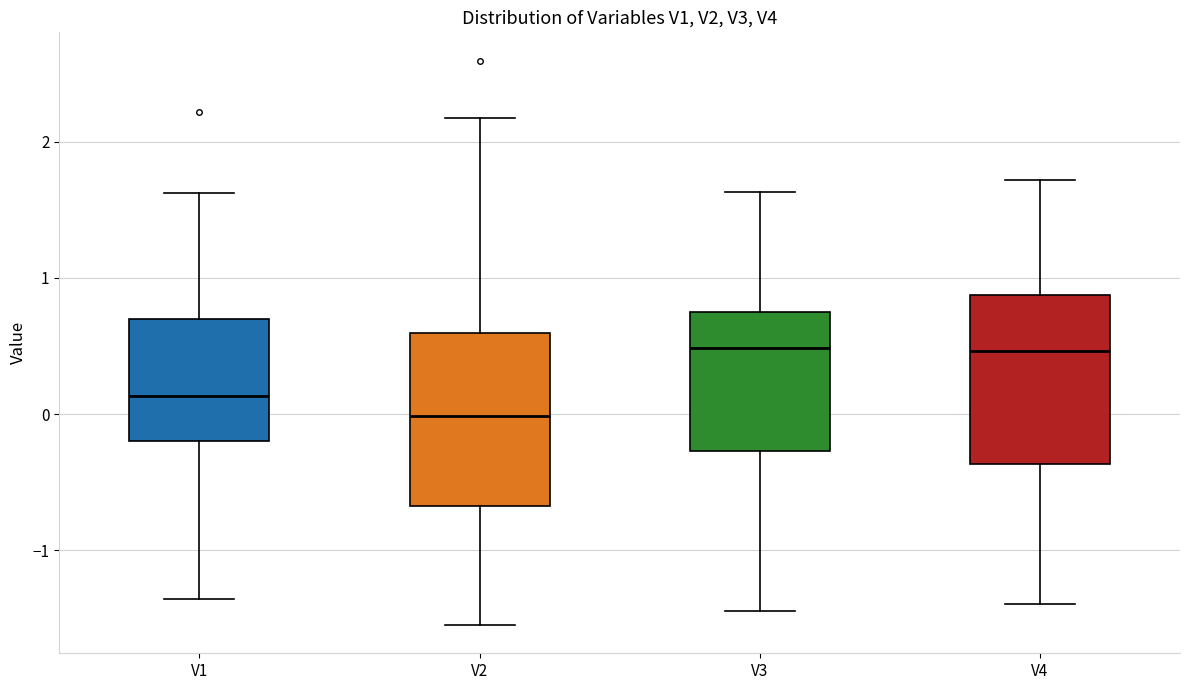

Reading left to right, transcribe this box plot: for each box, give where its median line is, the range the box spans, and where its two whiskers end, as read against the y-axis. The values are not printed on the chart, so give them approximately, as read against the axis.

V1: median 0.1, box -0.2 to 0.7, whiskers -1.4 to 1.6
V2: median 0.0, box -0.7 to 0.6, whiskers -1.5 to 2.2
V3: median 0.5, box -0.3 to 0.7, whiskers -1.4 to 1.6
V4: median 0.5, box -0.4 to 0.9, whiskers -1.4 to 1.7